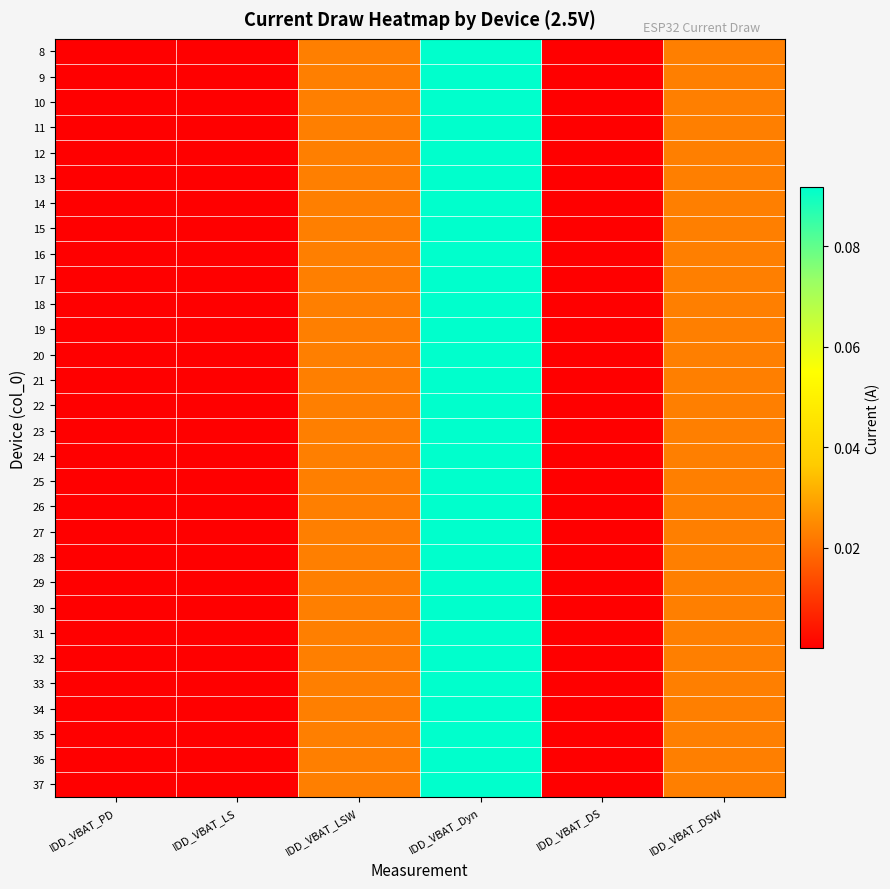

Reading left to right, what are all the values shown in this chart?

8: IDD_VBAT_PD=0.0	IDD_VBAT_LS=0.0	IDD_VBAT_LSW=0.0	IDD_VBAT_Dyn=0.1	IDD_VBAT_DS=0.0	IDD_VBAT_DSW=0.0
9: IDD_VBAT_PD=0.0	IDD_VBAT_LS=0.0	IDD_VBAT_LSW=0.0	IDD_VBAT_Dyn=0.1	IDD_VBAT_DS=0.0	IDD_VBAT_DSW=0.0
10: IDD_VBAT_PD=0.0	IDD_VBAT_LS=0.0	IDD_VBAT_LSW=0.0	IDD_VBAT_Dyn=0.1	IDD_VBAT_DS=0.0	IDD_VBAT_DSW=0.0
11: IDD_VBAT_PD=0.0	IDD_VBAT_LS=0.0	IDD_VBAT_LSW=0.0	IDD_VBAT_Dyn=0.1	IDD_VBAT_DS=0.0	IDD_VBAT_DSW=0.0
12: IDD_VBAT_PD=0.0	IDD_VBAT_LS=0.0	IDD_VBAT_LSW=0.0	IDD_VBAT_Dyn=0.1	IDD_VBAT_DS=0.0	IDD_VBAT_DSW=0.0
13: IDD_VBAT_PD=0.0	IDD_VBAT_LS=0.0	IDD_VBAT_LSW=0.0	IDD_VBAT_Dyn=0.1	IDD_VBAT_DS=0.0	IDD_VBAT_DSW=0.0
14: IDD_VBAT_PD=0.0	IDD_VBAT_LS=0.0	IDD_VBAT_LSW=0.0	IDD_VBAT_Dyn=0.1	IDD_VBAT_DS=0.0	IDD_VBAT_DSW=0.0
15: IDD_VBAT_PD=0.0	IDD_VBAT_LS=0.0	IDD_VBAT_LSW=0.0	IDD_VBAT_Dyn=0.1	IDD_VBAT_DS=0.0	IDD_VBAT_DSW=0.0
16: IDD_VBAT_PD=0.0	IDD_VBAT_LS=0.0	IDD_VBAT_LSW=0.0	IDD_VBAT_Dyn=0.1	IDD_VBAT_DS=0.0	IDD_VBAT_DSW=0.0
17: IDD_VBAT_PD=0.0	IDD_VBAT_LS=0.0	IDD_VBAT_LSW=0.0	IDD_VBAT_Dyn=0.1	IDD_VBAT_DS=0.0	IDD_VBAT_DSW=0.0
18: IDD_VBAT_PD=0.0	IDD_VBAT_LS=0.0	IDD_VBAT_LSW=0.0	IDD_VBAT_Dyn=0.1	IDD_VBAT_DS=0.0	IDD_VBAT_DSW=0.0
19: IDD_VBAT_PD=0.0	IDD_VBAT_LS=0.0	IDD_VBAT_LSW=0.0	IDD_VBAT_Dyn=0.1	IDD_VBAT_DS=0.0	IDD_VBAT_DSW=0.0
20: IDD_VBAT_PD=0.0	IDD_VBAT_LS=0.0	IDD_VBAT_LSW=0.0	IDD_VBAT_Dyn=0.1	IDD_VBAT_DS=0.0	IDD_VBAT_DSW=0.0
21: IDD_VBAT_PD=0.0	IDD_VBAT_LS=0.0	IDD_VBAT_LSW=0.0	IDD_VBAT_Dyn=0.1	IDD_VBAT_DS=0.0	IDD_VBAT_DSW=0.0
22: IDD_VBAT_PD=0.0	IDD_VBAT_LS=0.0	IDD_VBAT_LSW=0.0	IDD_VBAT_Dyn=0.1	IDD_VBAT_DS=0.0	IDD_VBAT_DSW=0.0
23: IDD_VBAT_PD=0.0	IDD_VBAT_LS=0.0	IDD_VBAT_LSW=0.0	IDD_VBAT_Dyn=0.1	IDD_VBAT_DS=0.0	IDD_VBAT_DSW=0.0
24: IDD_VBAT_PD=0.0	IDD_VBAT_LS=0.0	IDD_VBAT_LSW=0.0	IDD_VBAT_Dyn=0.1	IDD_VBAT_DS=0.0	IDD_VBAT_DSW=0.0
25: IDD_VBAT_PD=0.0	IDD_VBAT_LS=0.0	IDD_VBAT_LSW=0.0	IDD_VBAT_Dyn=0.1	IDD_VBAT_DS=0.0	IDD_VBAT_DSW=0.0
26: IDD_VBAT_PD=0.0	IDD_VBAT_LS=0.0	IDD_VBAT_LSW=0.0	IDD_VBAT_Dyn=0.1	IDD_VBAT_DS=0.0	IDD_VBAT_DSW=0.0
27: IDD_VBAT_PD=0.0	IDD_VBAT_LS=0.0	IDD_VBAT_LSW=0.0	IDD_VBAT_Dyn=0.1	IDD_VBAT_DS=0.0	IDD_VBAT_DSW=0.0
28: IDD_VBAT_PD=0.0	IDD_VBAT_LS=0.0	IDD_VBAT_LSW=0.0	IDD_VBAT_Dyn=0.1	IDD_VBAT_DS=0.0	IDD_VBAT_DSW=0.0
29: IDD_VBAT_PD=0.0	IDD_VBAT_LS=0.0	IDD_VBAT_LSW=0.0	IDD_VBAT_Dyn=0.1	IDD_VBAT_DS=0.0	IDD_VBAT_DSW=0.0
30: IDD_VBAT_PD=0.0	IDD_VBAT_LS=0.0	IDD_VBAT_LSW=0.0	IDD_VBAT_Dyn=0.1	IDD_VBAT_DS=0.0	IDD_VBAT_DSW=0.0
31: IDD_VBAT_PD=0.0	IDD_VBAT_LS=0.0	IDD_VBAT_LSW=0.0	IDD_VBAT_Dyn=0.1	IDD_VBAT_DS=0.0	IDD_VBAT_DSW=0.0
32: IDD_VBAT_PD=0.0	IDD_VBAT_LS=0.0	IDD_VBAT_LSW=0.0	IDD_VBAT_Dyn=0.1	IDD_VBAT_DS=0.0	IDD_VBAT_DSW=0.0
33: IDD_VBAT_PD=0.0	IDD_VBAT_LS=0.0	IDD_VBAT_LSW=0.0	IDD_VBAT_Dyn=0.1	IDD_VBAT_DS=0.0	IDD_VBAT_DSW=0.0
34: IDD_VBAT_PD=0.0	IDD_VBAT_LS=0.0	IDD_VBAT_LSW=0.0	IDD_VBAT_Dyn=0.1	IDD_VBAT_DS=0.0	IDD_VBAT_DSW=0.0
35: IDD_VBAT_PD=0.0	IDD_VBAT_LS=0.0	IDD_VBAT_LSW=0.0	IDD_VBAT_Dyn=0.1	IDD_VBAT_DS=0.0	IDD_VBAT_DSW=0.0
36: IDD_VBAT_PD=0.0	IDD_VBAT_LS=0.0	IDD_VBAT_LSW=0.0	IDD_VBAT_Dyn=0.1	IDD_VBAT_DS=0.0	IDD_VBAT_DSW=0.0
37: IDD_VBAT_PD=0.0	IDD_VBAT_LS=0.0	IDD_VBAT_LSW=0.0	IDD_VBAT_Dyn=0.1	IDD_VBAT_DS=0.0	IDD_VBAT_DSW=0.0